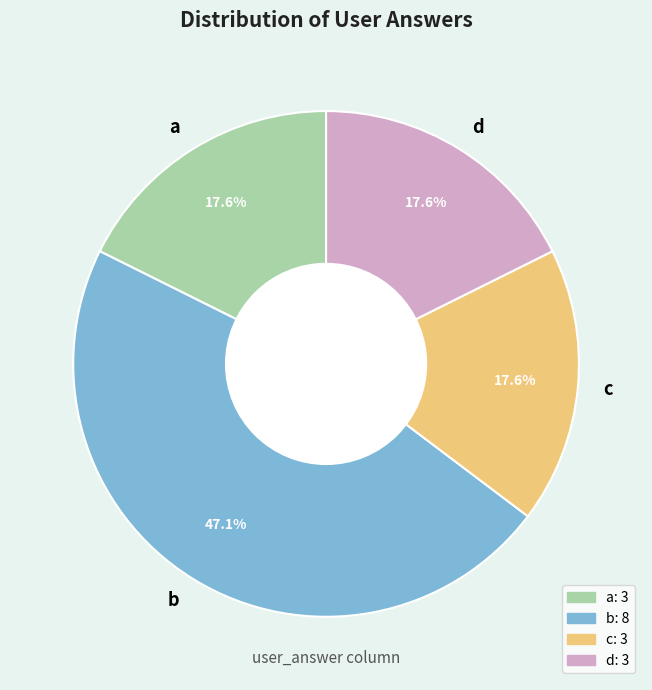

Do d and b together represent more than half of the pie?

Yes